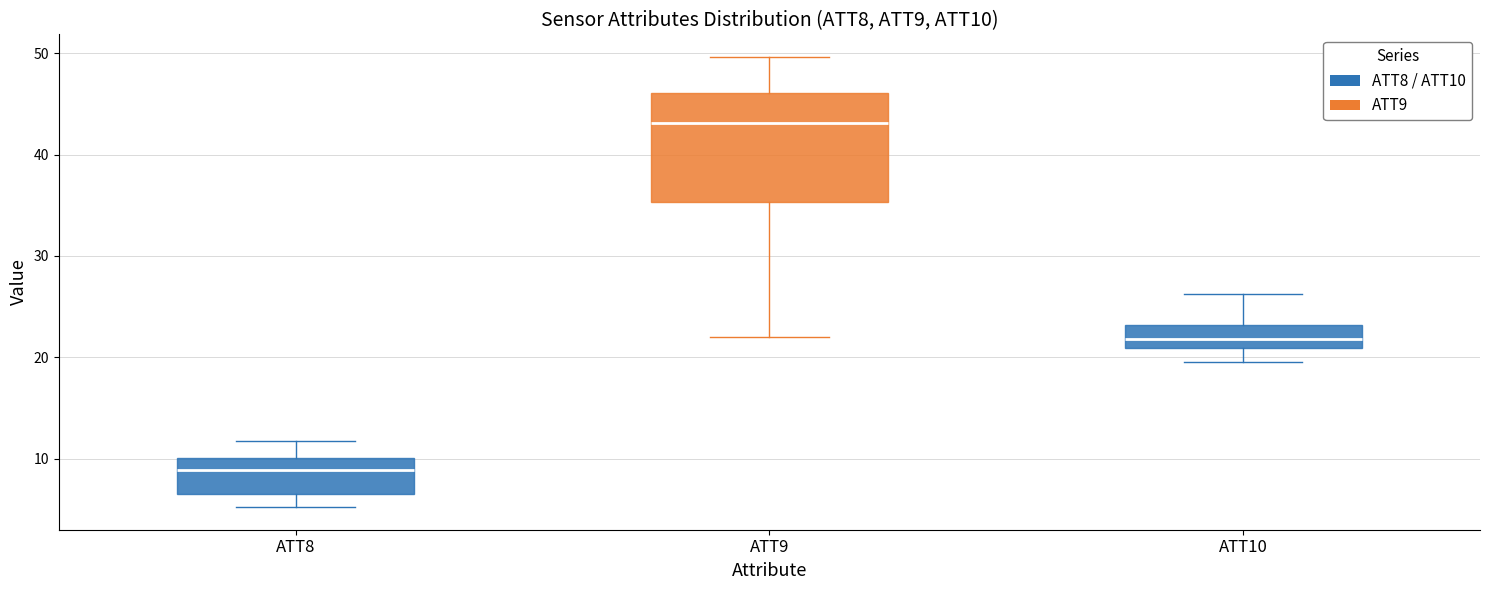

Where does the lower whisker of the box for ATT8 end on the y-axis? The values are not printed on the chart, so give them approximately, as read against the axis.

5